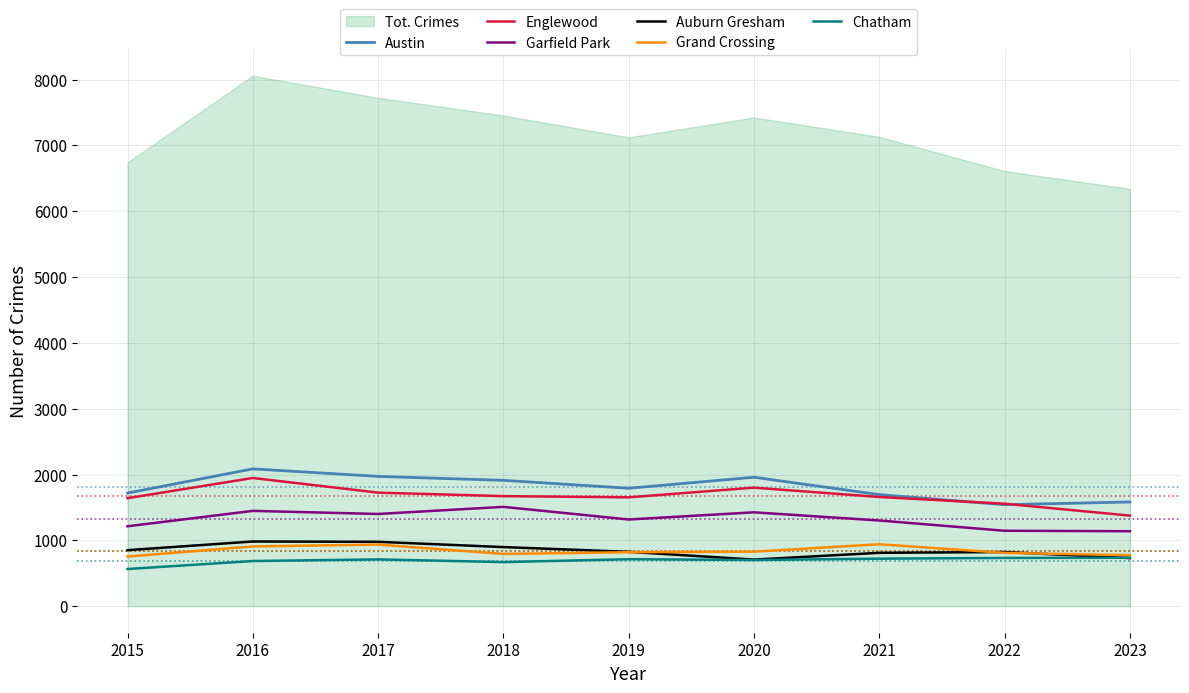

Which series has the largest total across all categories?

Austin